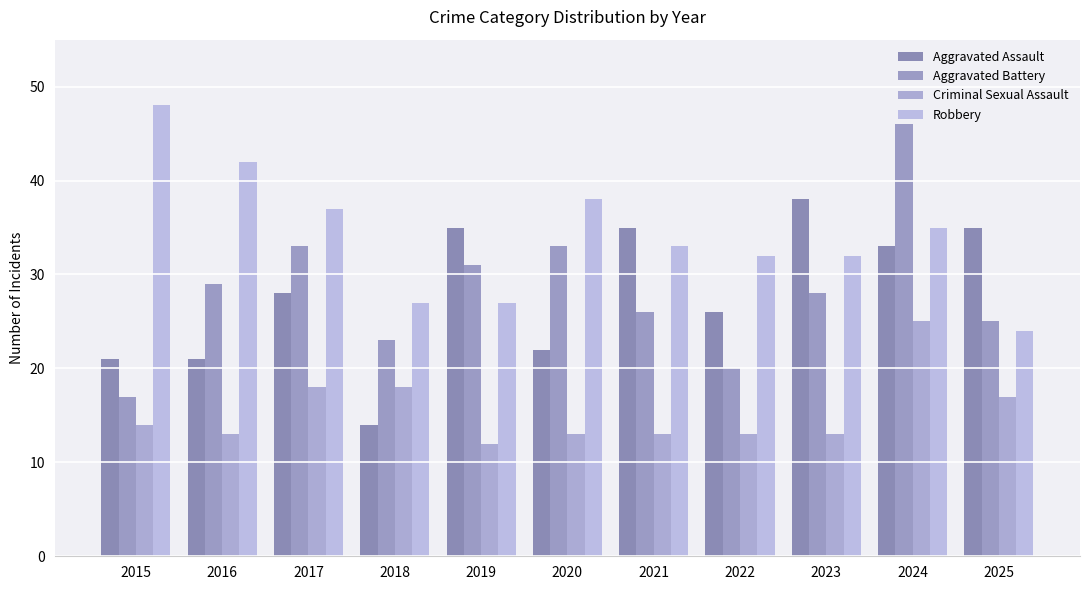

What is the average value of the Criminal Sexual Assault series?

15